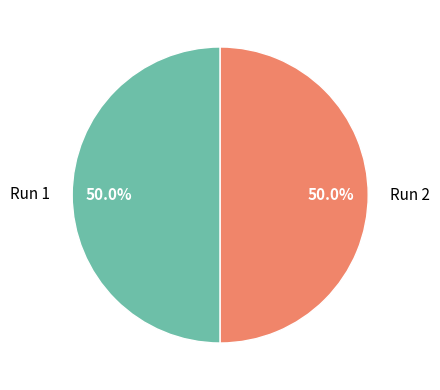

What percentage is NOT represented by Run 2?

50.0%